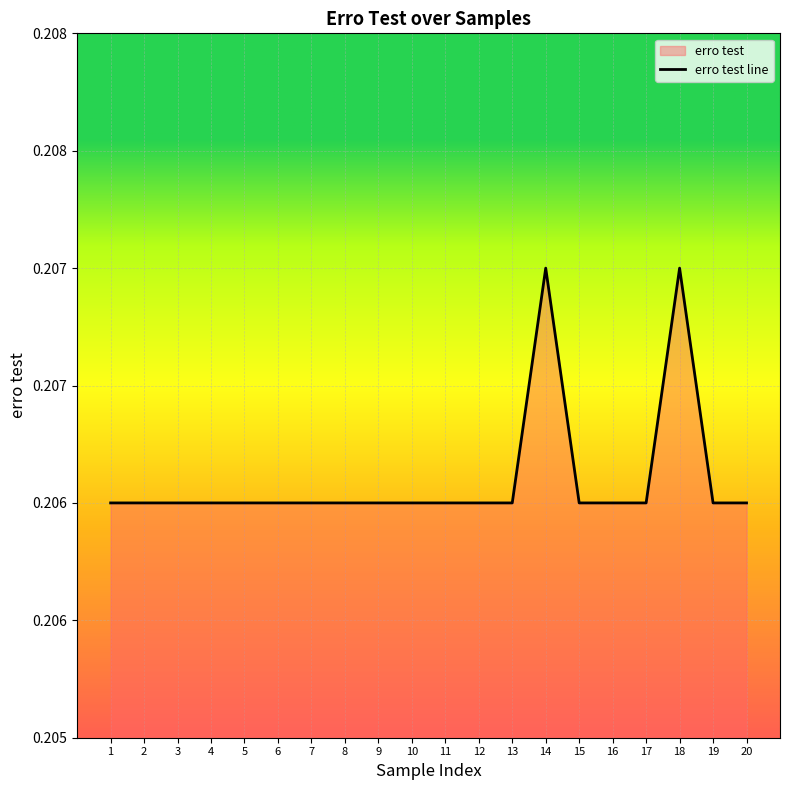

What is the sum of the values at 8 and 2?

0.4